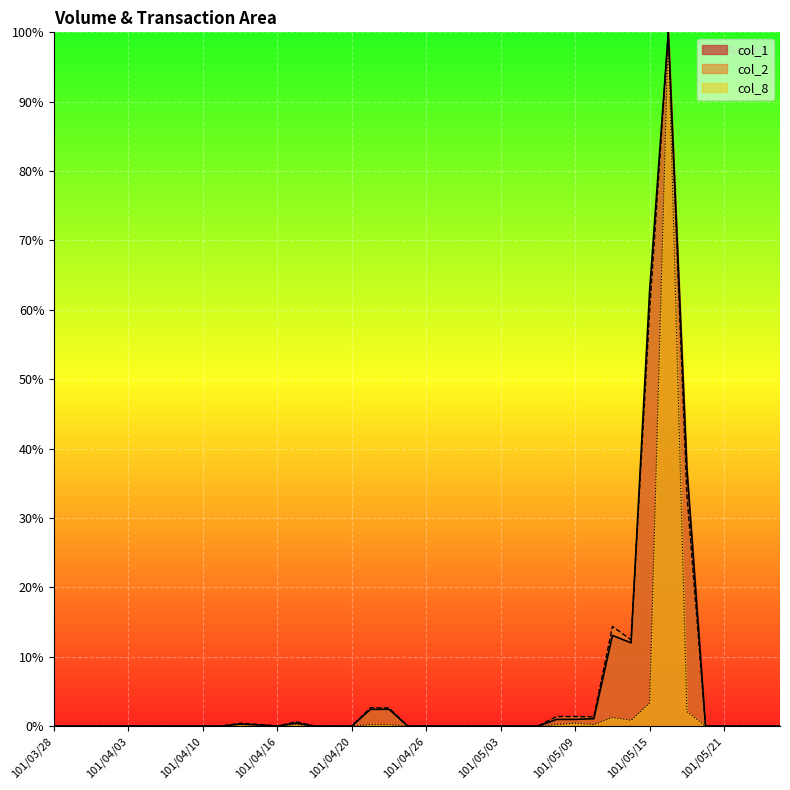

Does the chart display data point markers on the line(s)?

No